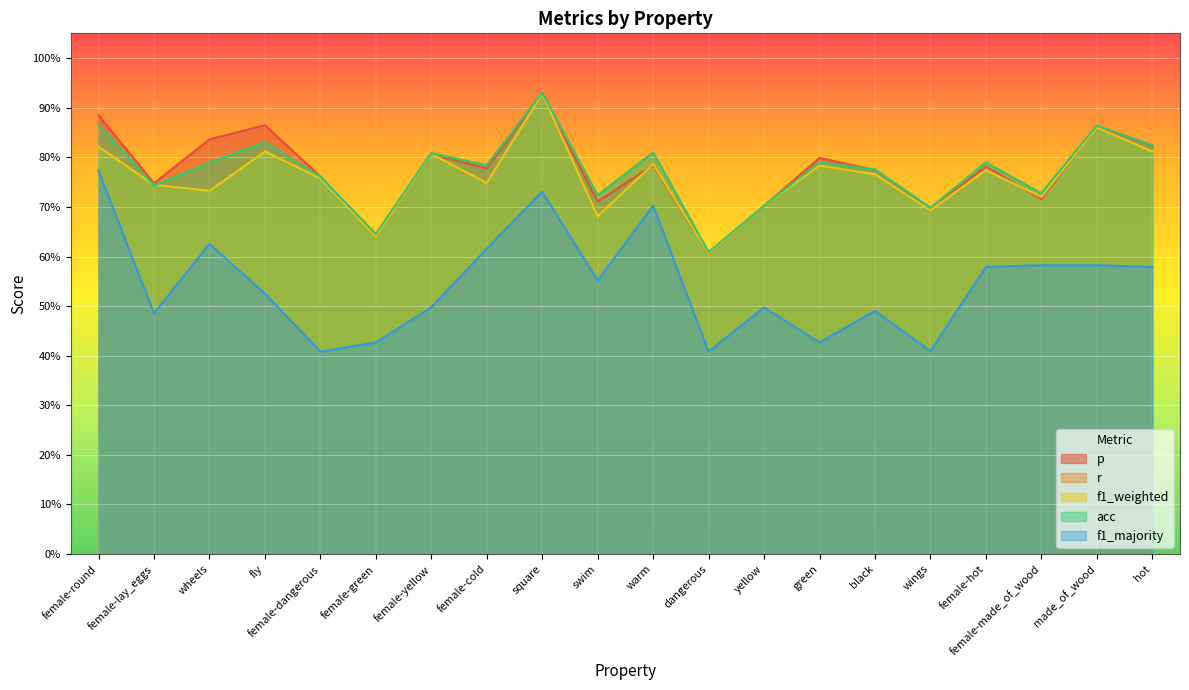

What is the average value of the r series?

0.8